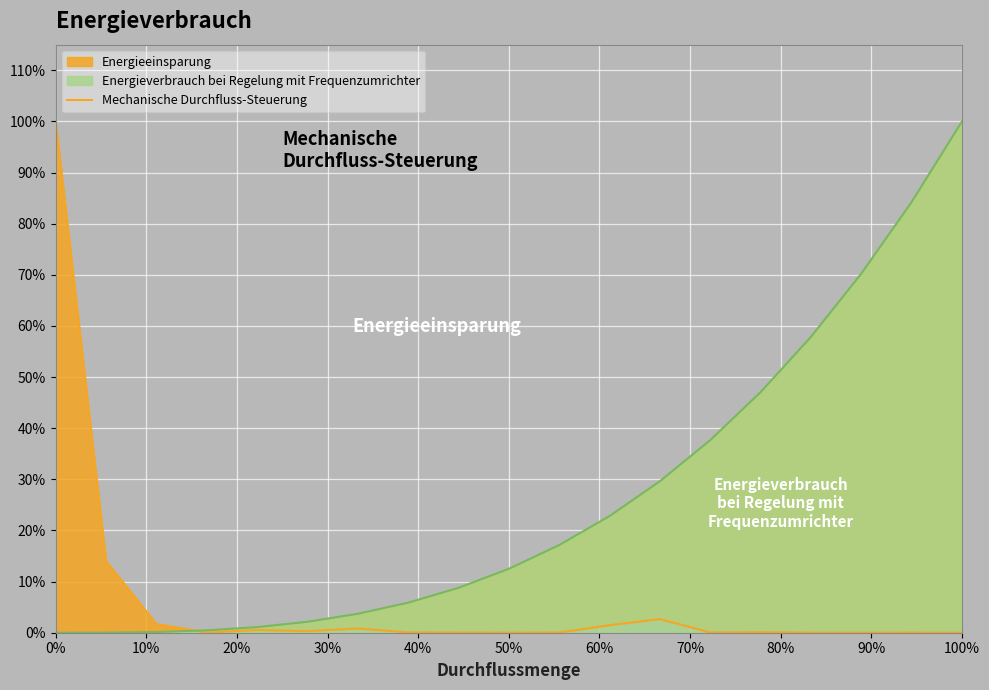

The chart shows a value of 0.0 at 50%. True or false?

True